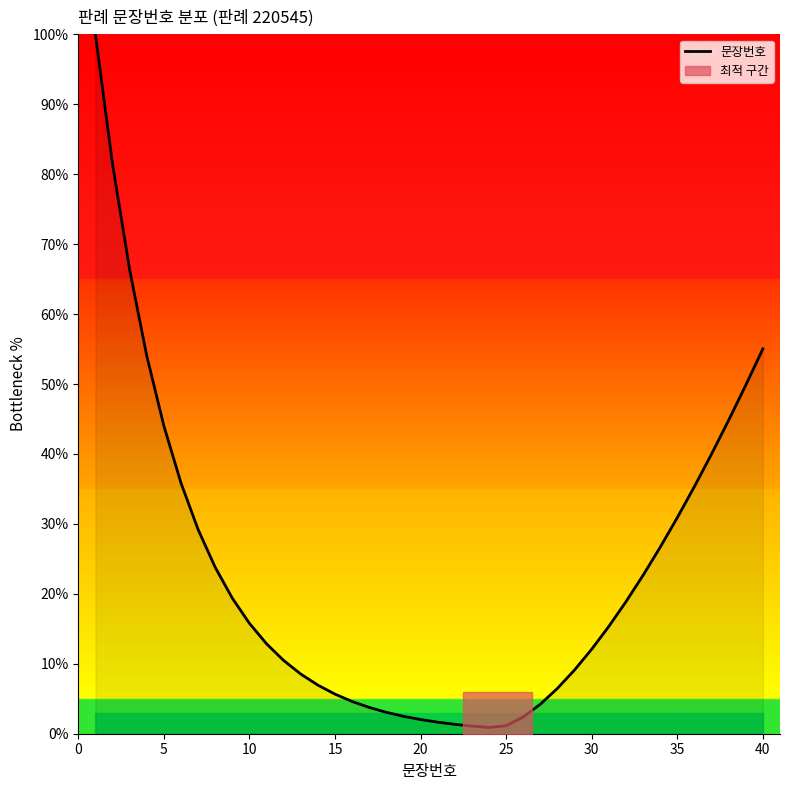

True or false: 문장번호 has a value of 46.5 at 35.

False